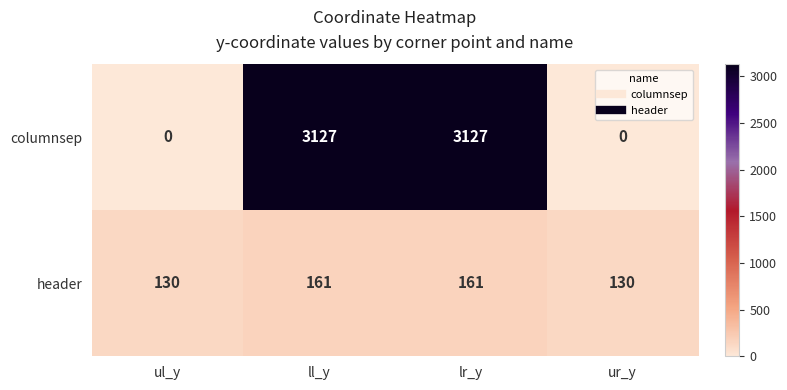

How many header values are between 130 and 161?

4